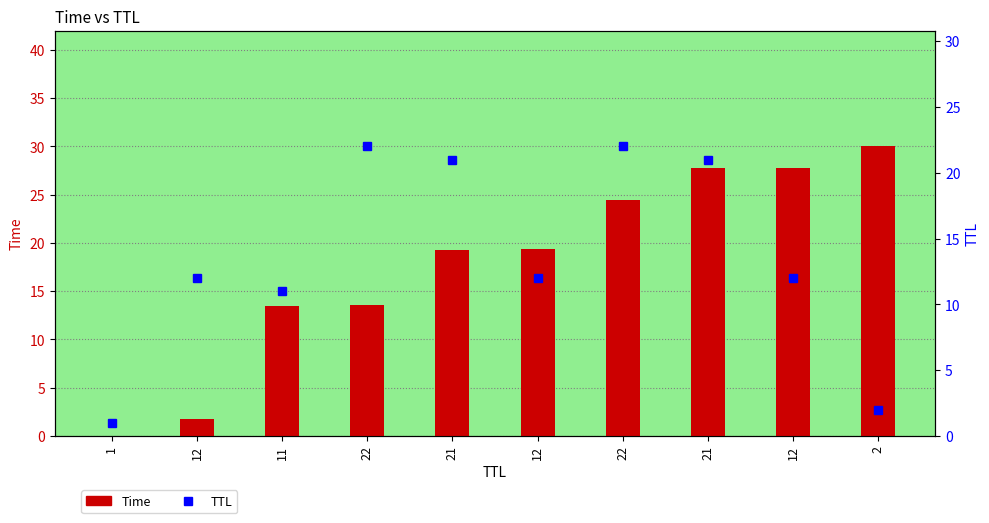

Which series has the widest spread of values?

Time